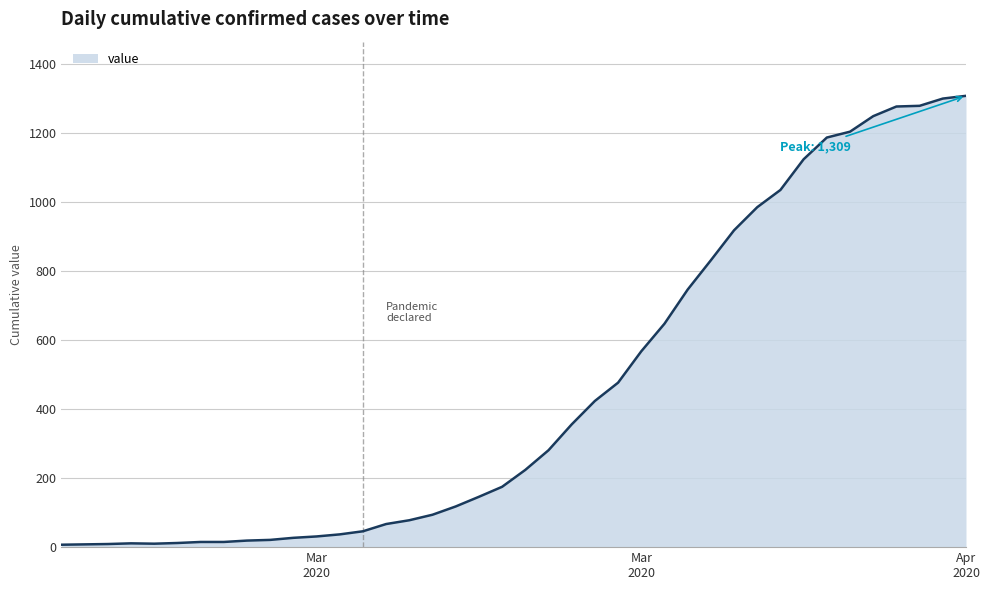

What is the greatest value displayed?

1309